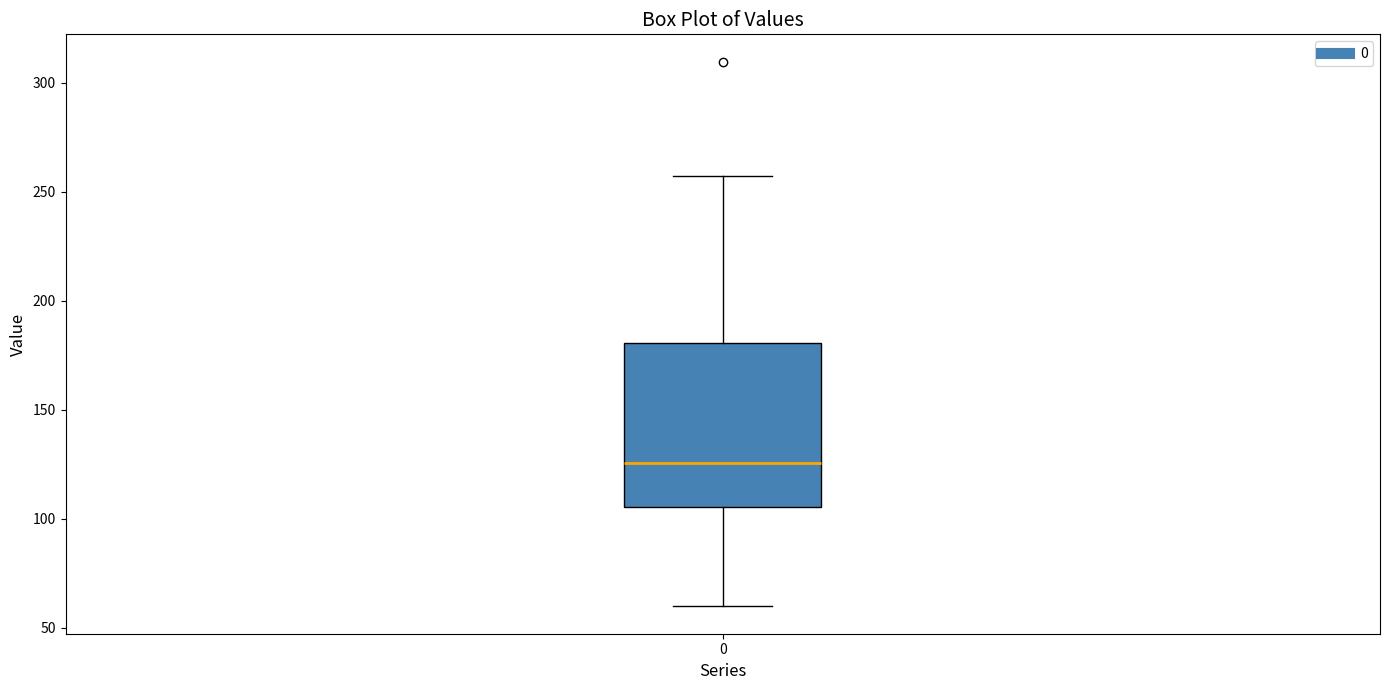

Read this box plot against the y-axis: the position of the median line, the range covered by the box, and the ends of both whiskers. The values are not printed on the chart, so give them approximately, as read against the axis.

median 125, box 105 to 180, whiskers 60 to 255